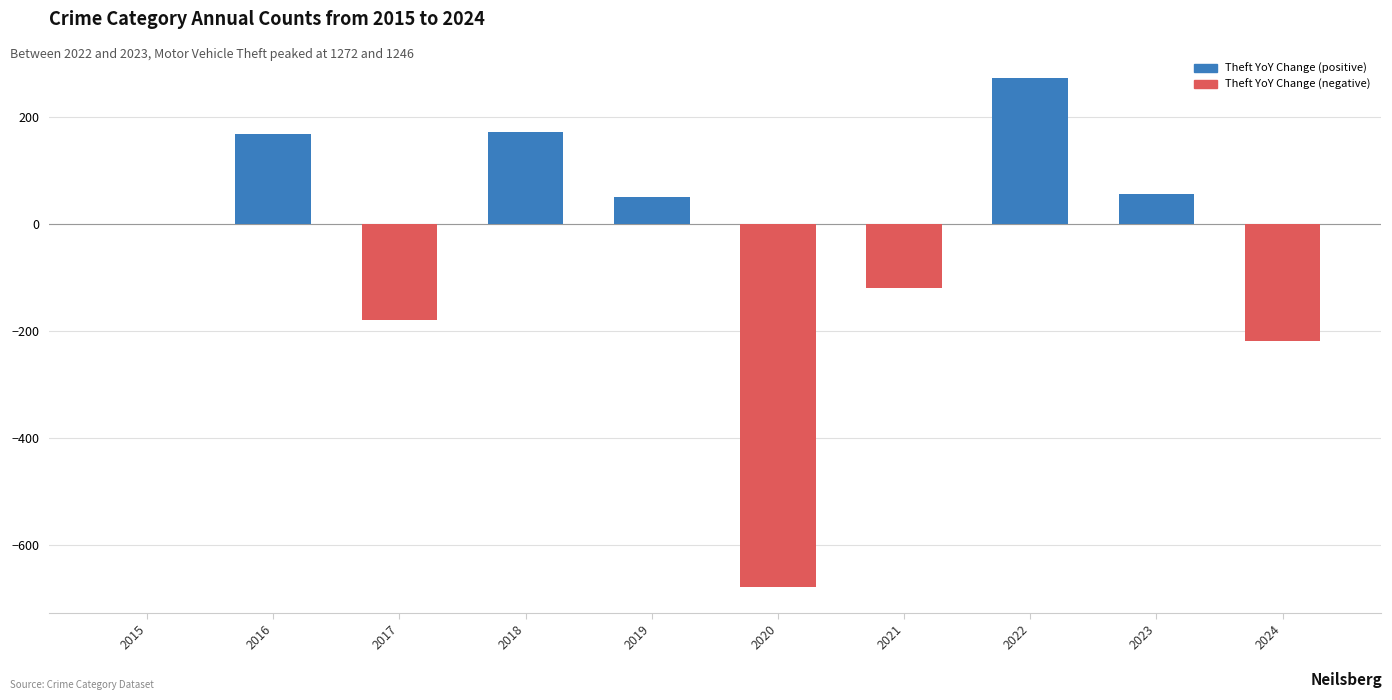

The value at 2018 is 109. True or false?

False